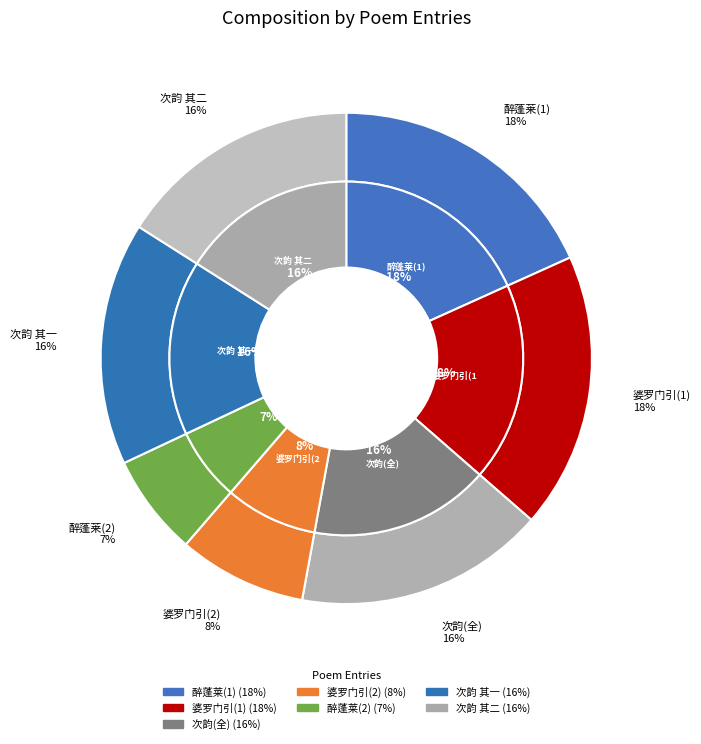

What is the ratio of the value at 次韵张汝霖和潘黄门斋居二首 庆寿寺 to the value at 次韵张汝霖和潘黄门斋居二首 其一 庆寿寺?

1.0